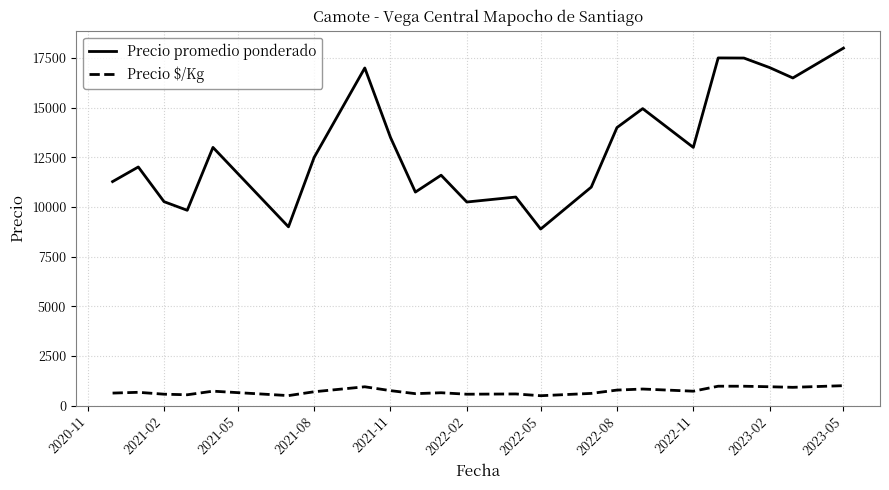

List the series in order of their peak value, highest first.

Precio promedio ponderado, Precio $/Kg